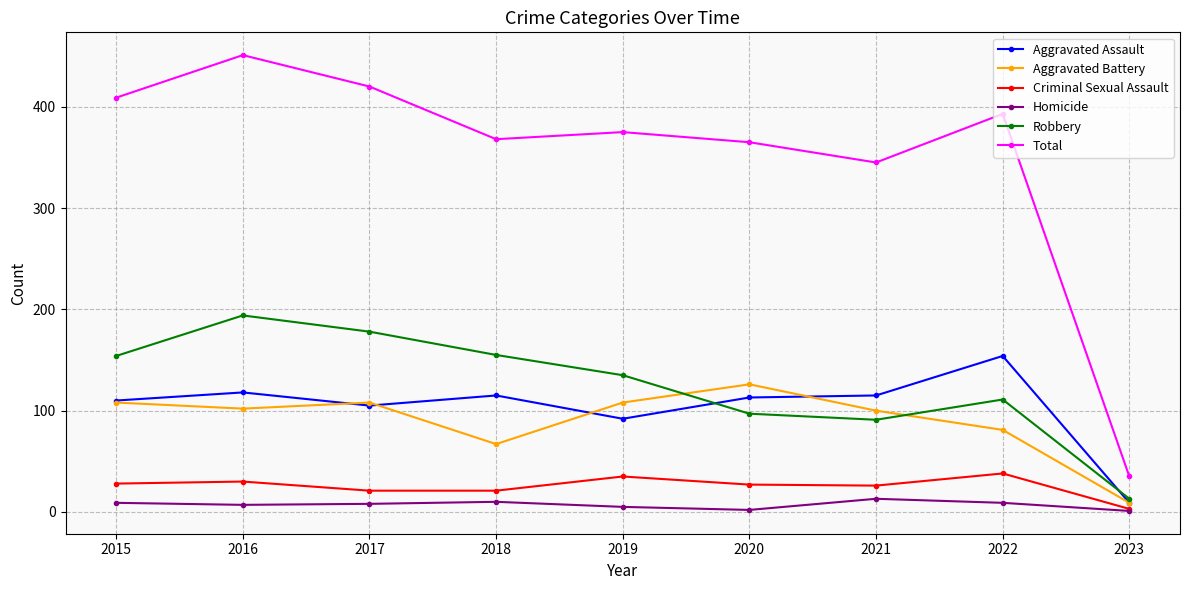

What are all the series names shown in the legend?

Aggravated Assault, Aggravated Battery, Criminal Sexual Assault, Homicide, Robbery, Total